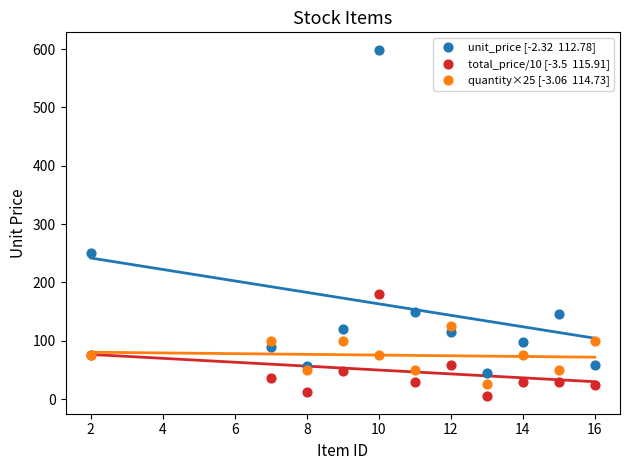

Across all series, what Y value is closest to 301?

250.0